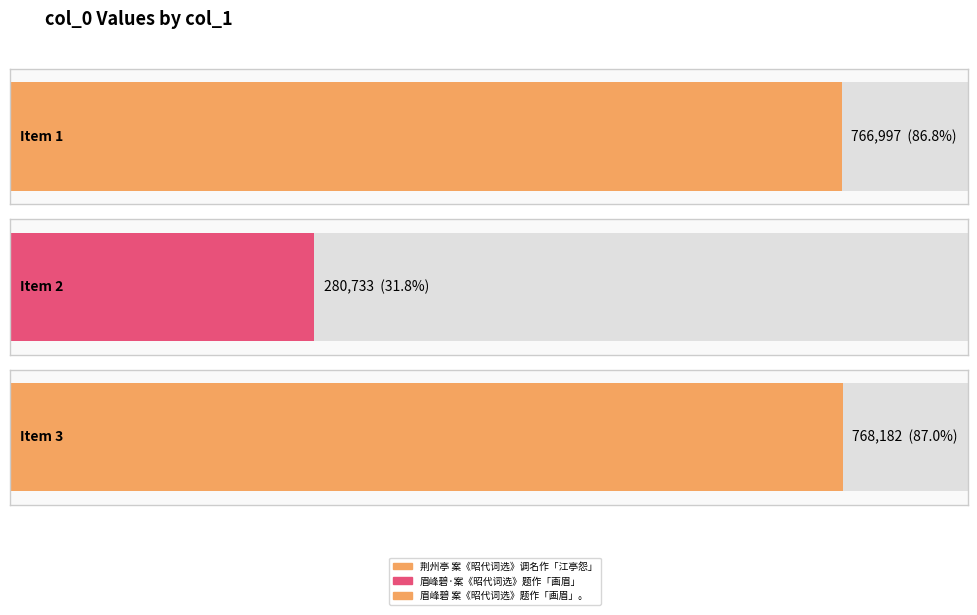

Are the bars horizontal?

Yes